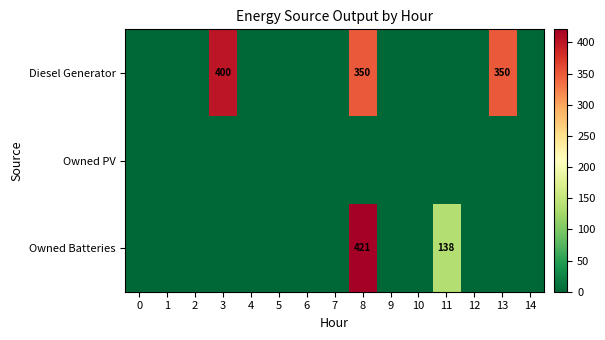

The Diesel Generator series shows 400 at 3. True or false?

True